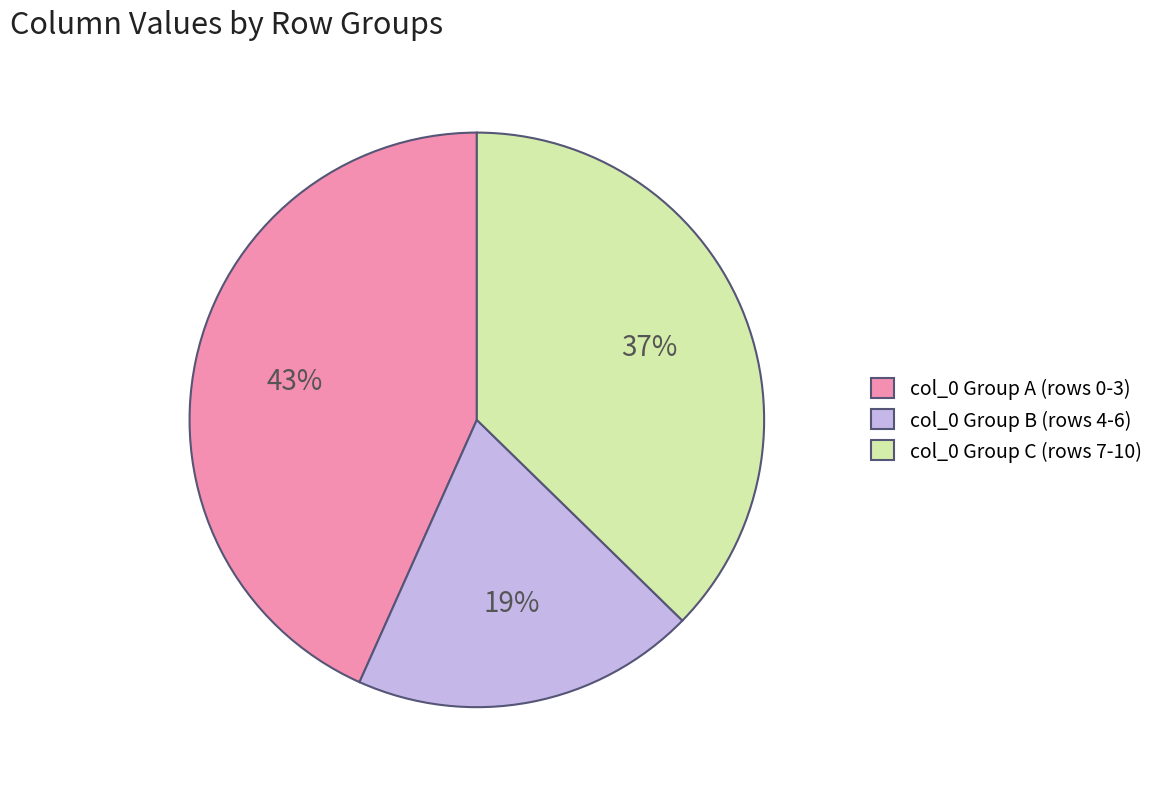

The col_0 Group B (rows 4-6) slice represents 19% of the pie. True or false?

True